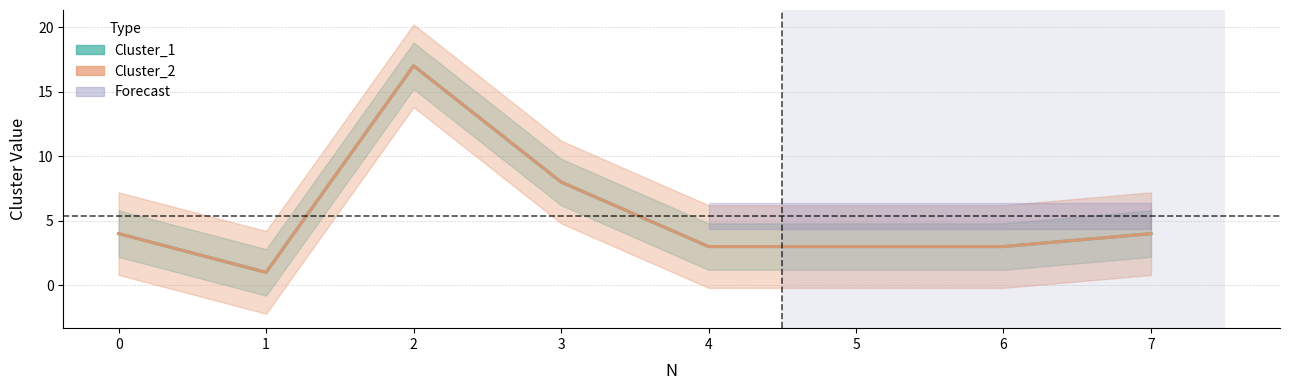

Reading left to right, list all the values displayed in this chart.

Cluster_1: 4	1	17	8	3	3	3	4
Cluster_2: 4	1	17	8	3	3	3	4